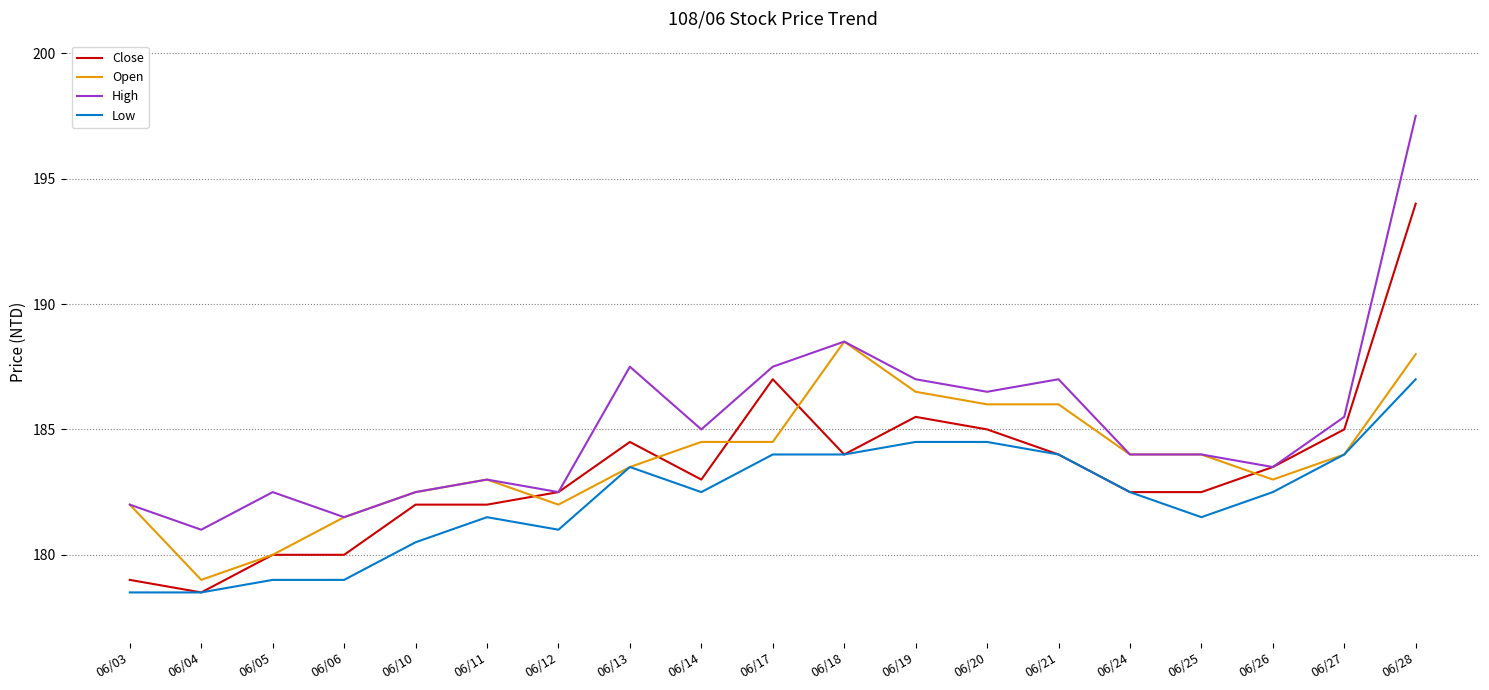

What is the difference between the Low values at 06/14 and 06/11?

1.0